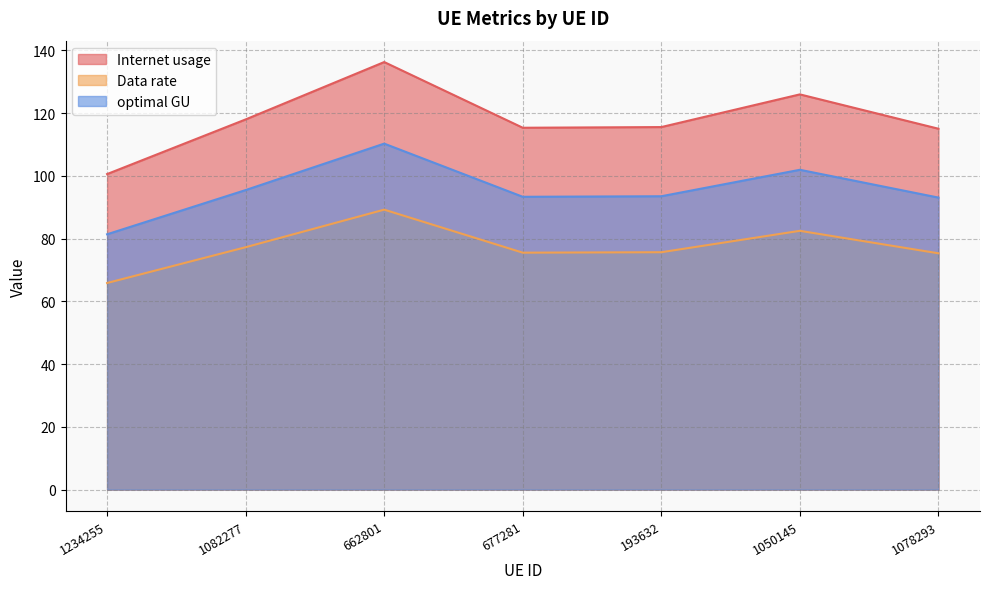

How many interior local valleys does the Data rate series have?

1